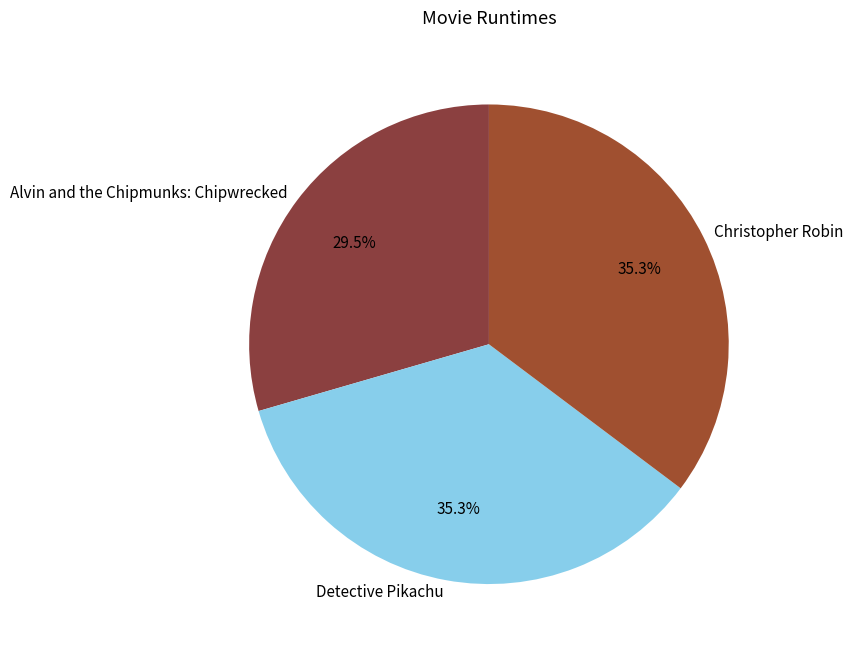

Which slice is the smallest?

Alvin and the Chipmunks: Chipwrecked